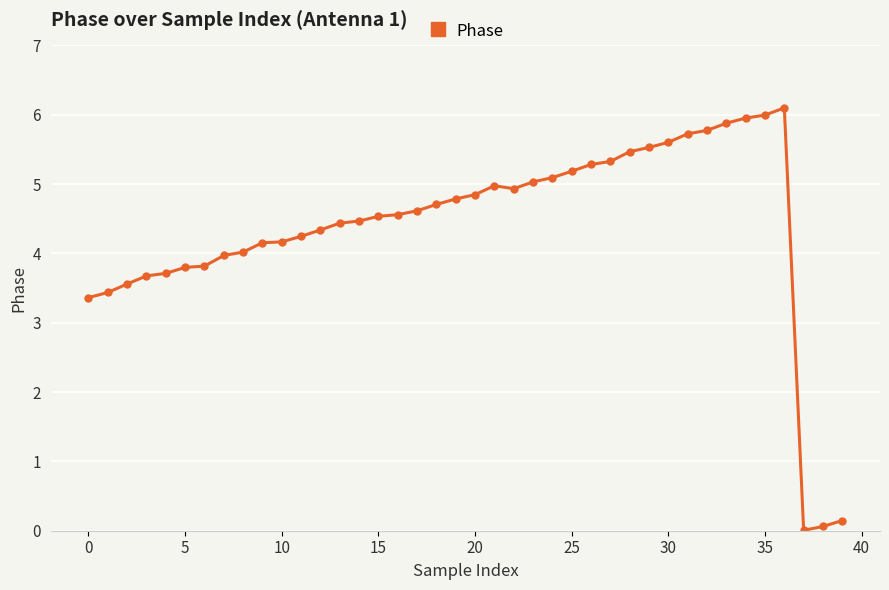

What is the difference between the maximum and second lowest values?

6.0